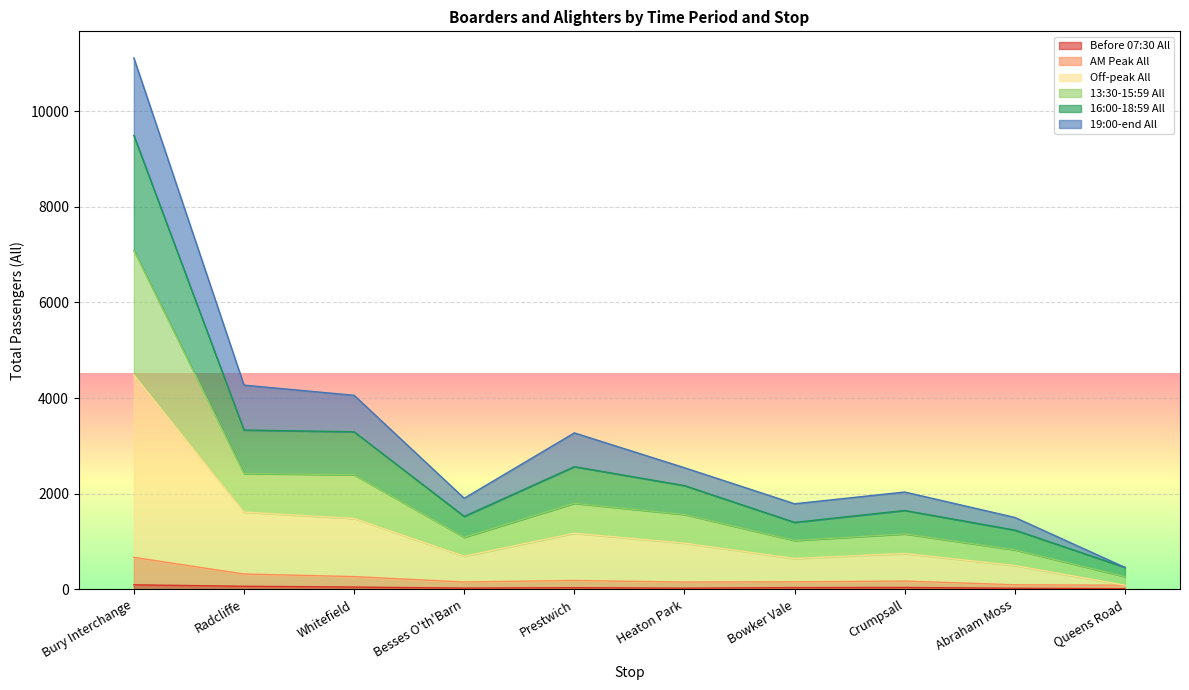

How many values in the 16:00-18:59 All series exceed 2171?

4